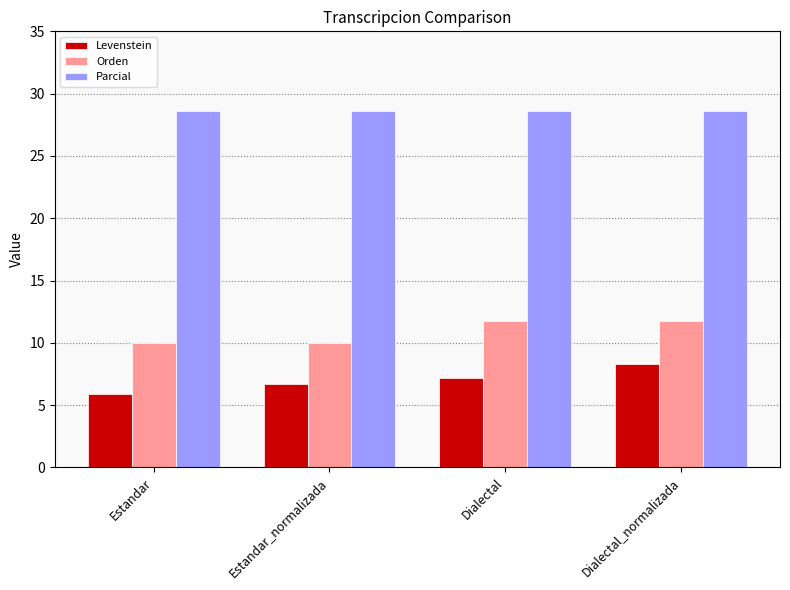

Is it true that Orden equals 10.0 at Estandar_normalizada?

True